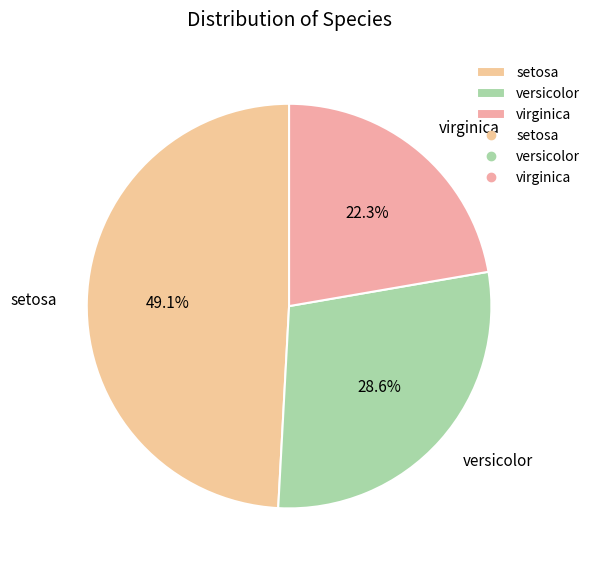

Between versicolor and virginica, which is larger?

versicolor